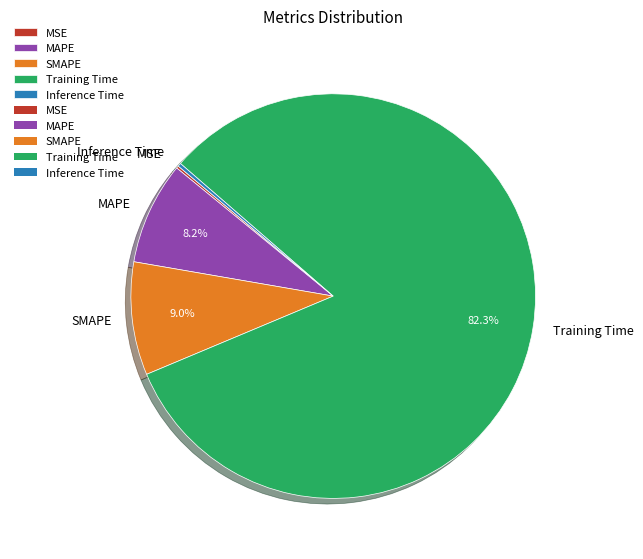

Which has a higher value, MAPE or Training Time?

Training Time